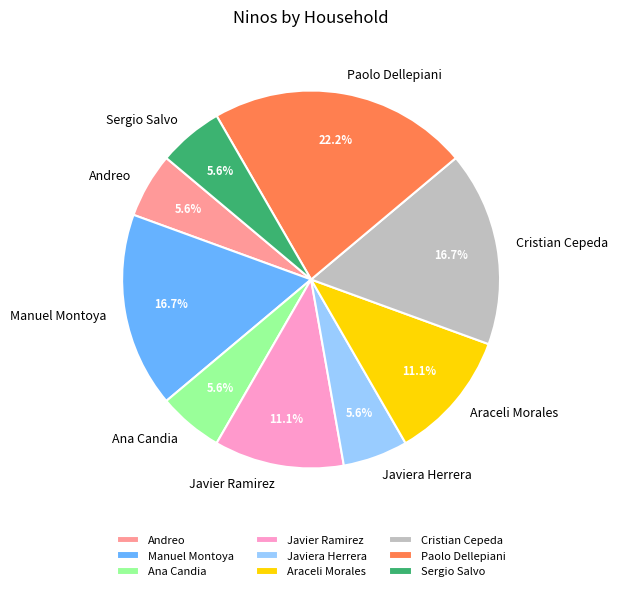

Which slice is the largest?

Paolo Dellepiani